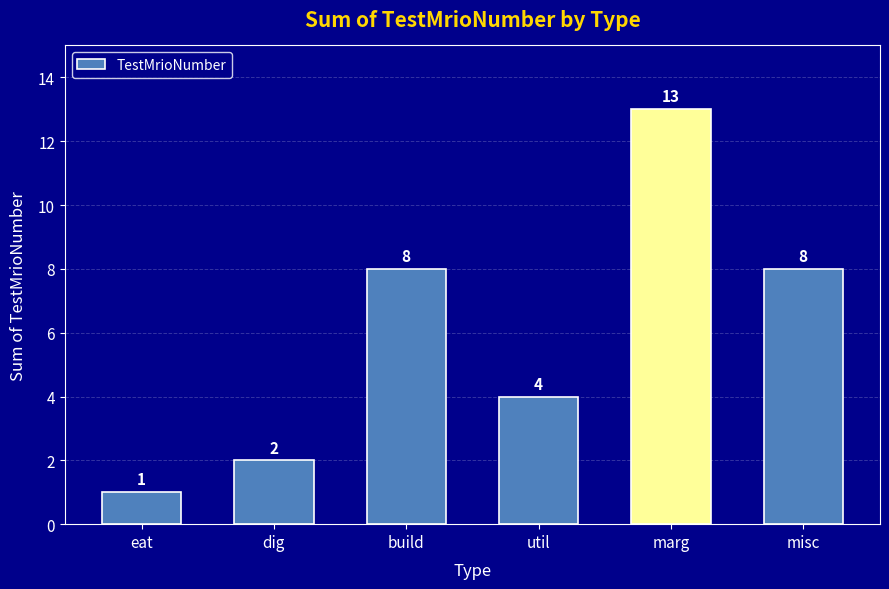

What is the change in value from dig to util?

+2